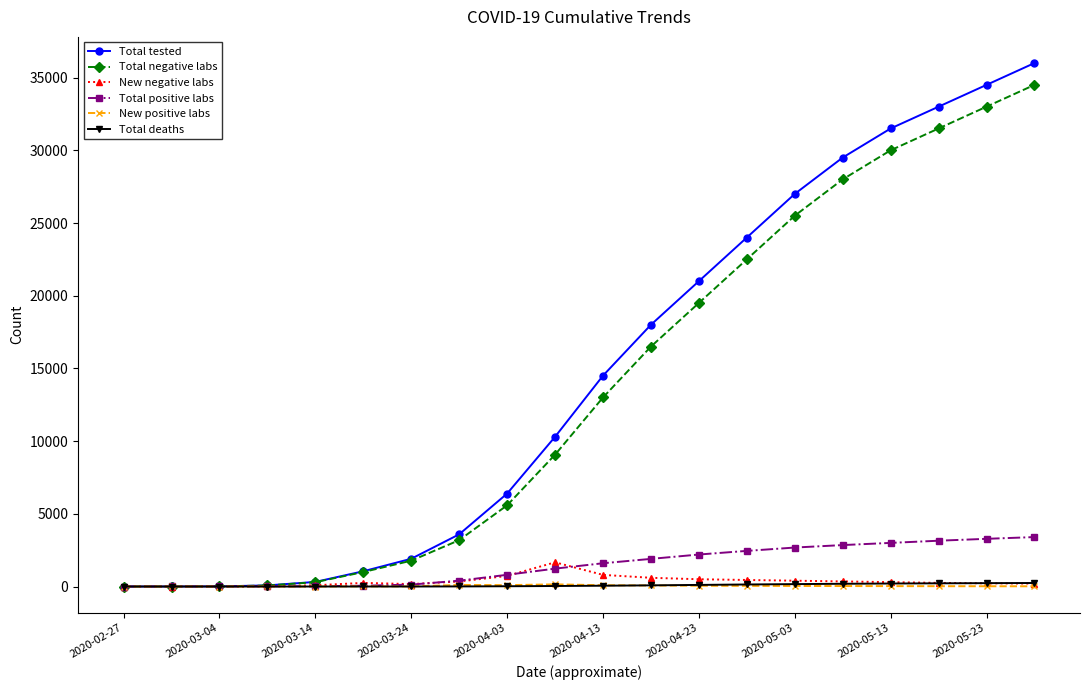

What is the maximum value shown in the chart?

36000